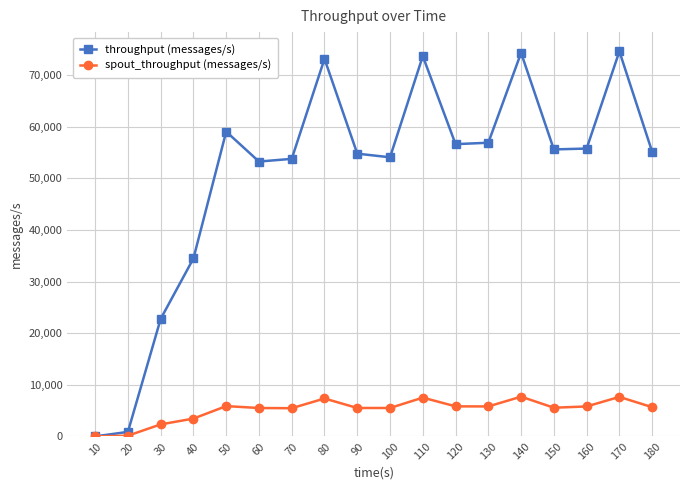

What is the minimum value for spout_throughput (messages/s)?

1